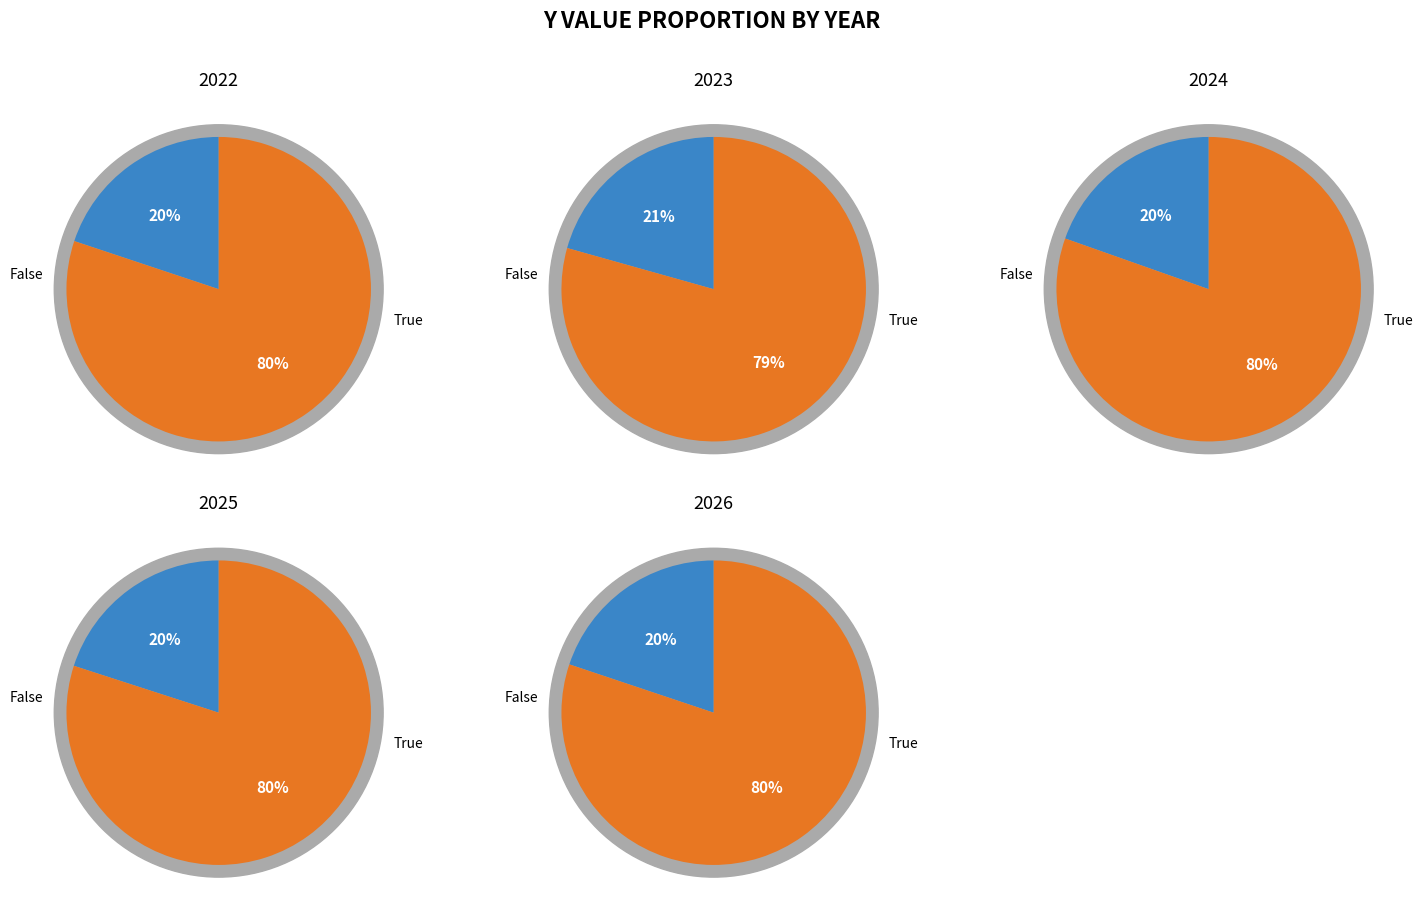

Is the sum of 2023 and 2026 greater than half?

No